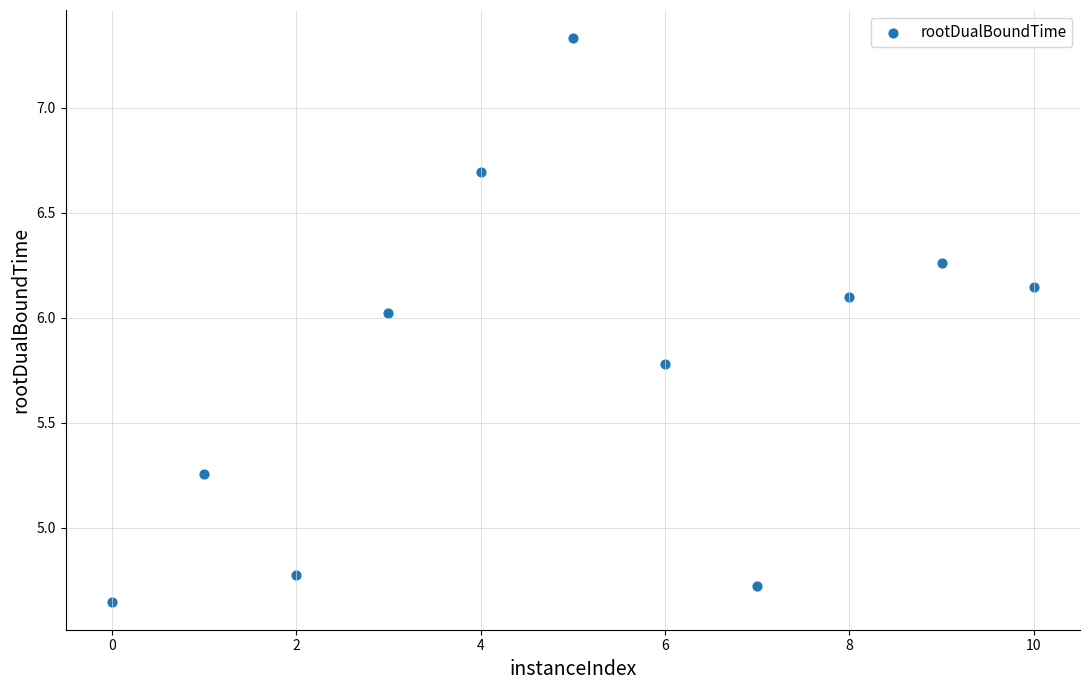

What Y value in the scatter plot is closest to 5?

4.8